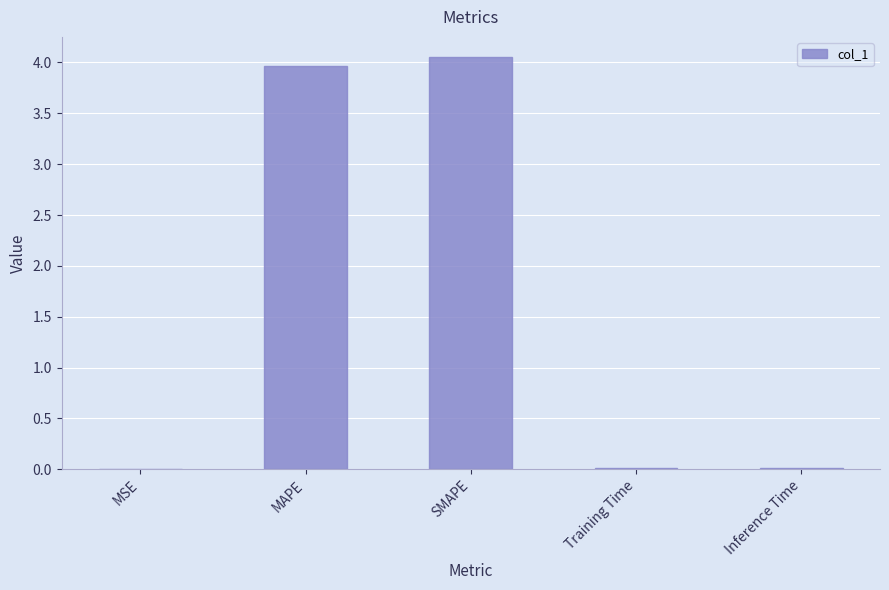

The chart shows a value of 0.0 at Training Time. True or false?

True